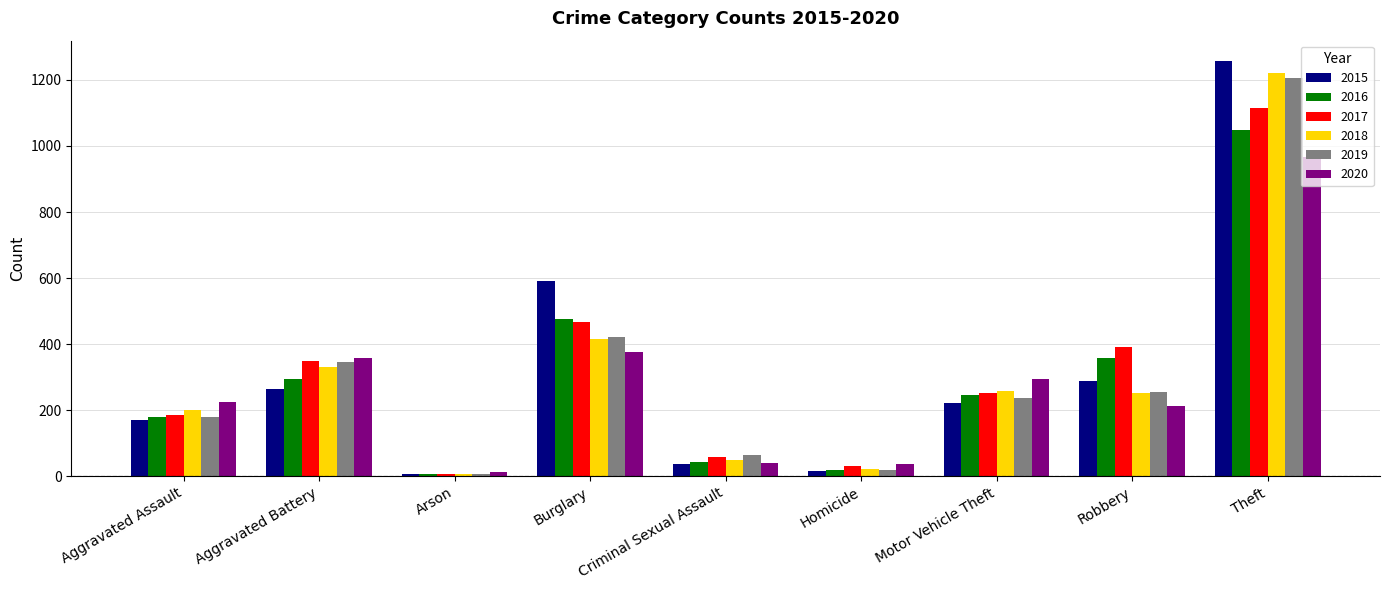

What is the difference between the maximum and minimum values in the 2017 series?

1106